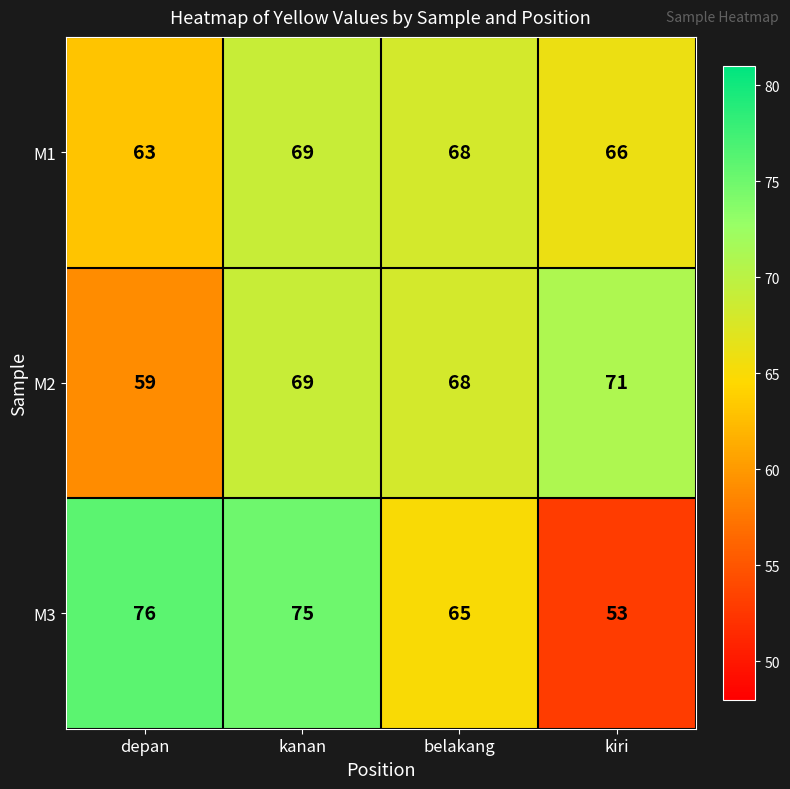

Reading left to right, extract all data points from this chart.

M1: 63	69	68	66
M2: 59	69	68	71
M3: 76	75	65	53